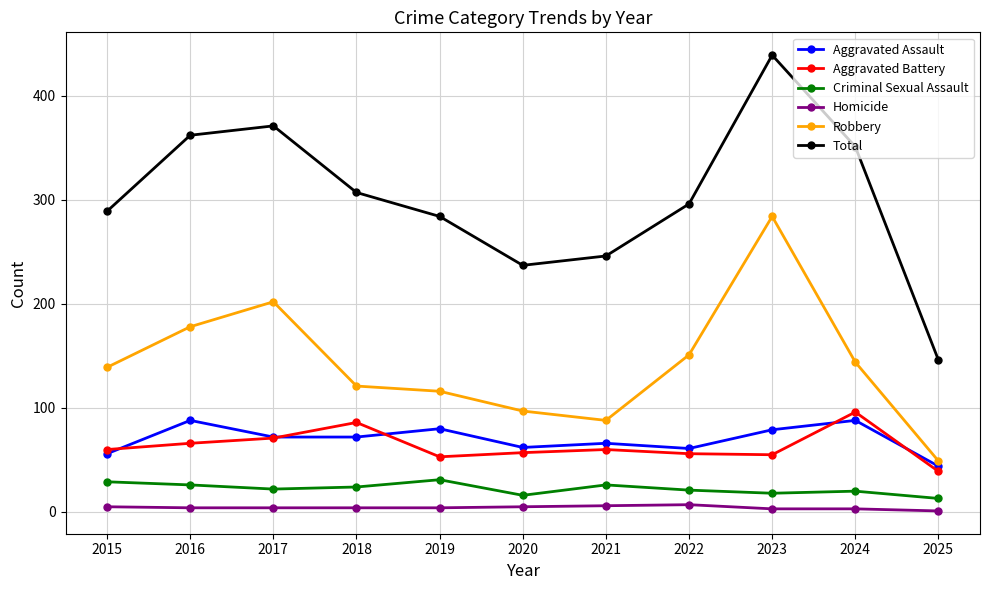

What is the sum of the Aggravated Battery values at 2019 and 2020?

110